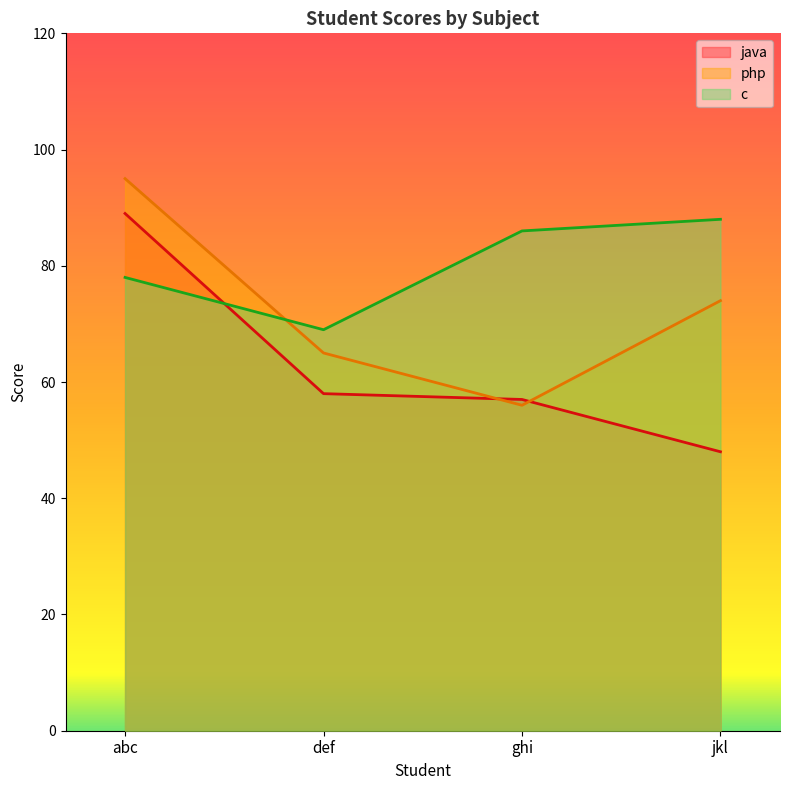

After their last crossing, which series has the higher values: php or c?

c